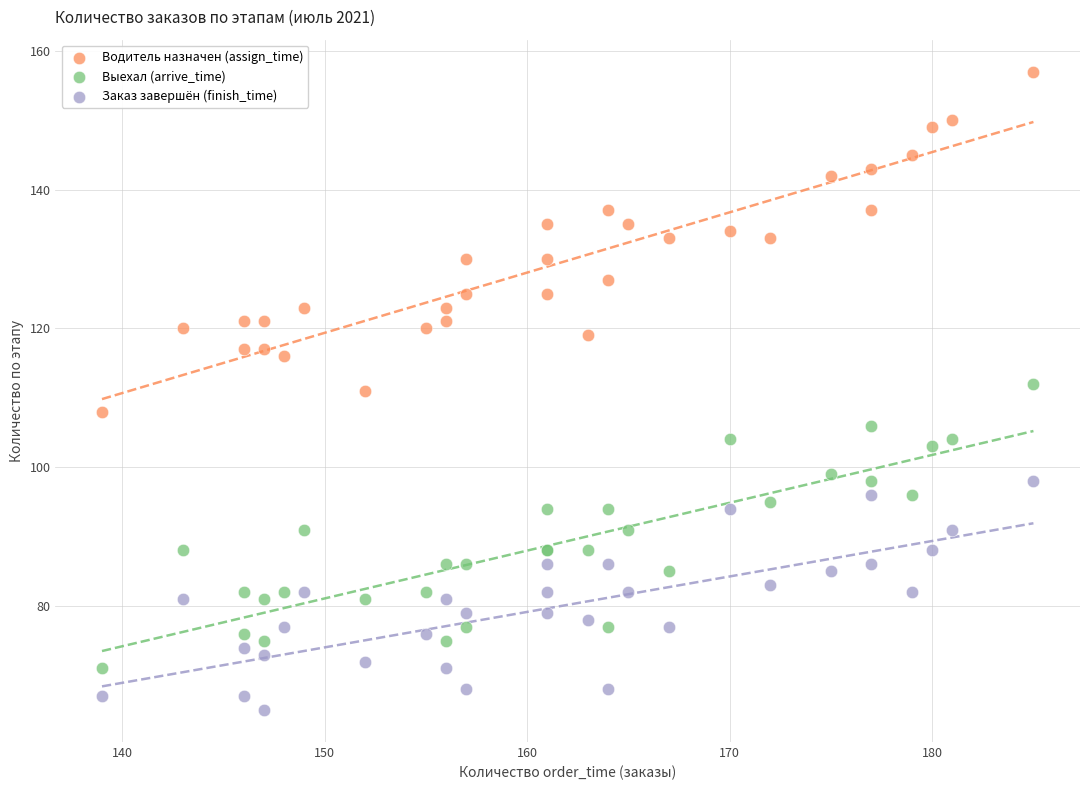

What are all the series names shown in the legend?

Водитель назначен (assign_time), Выехал (arrive_time), Заказ завершён (finish_time)